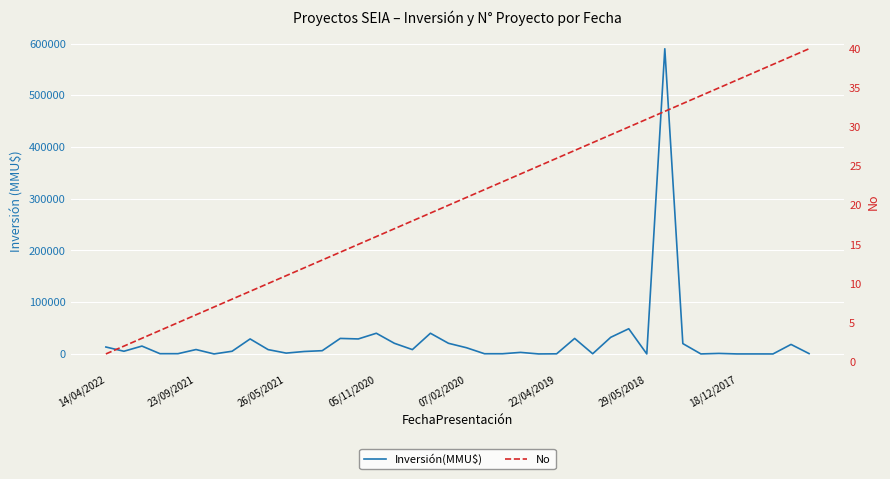

What is the label of the 32nd point from the right?

8